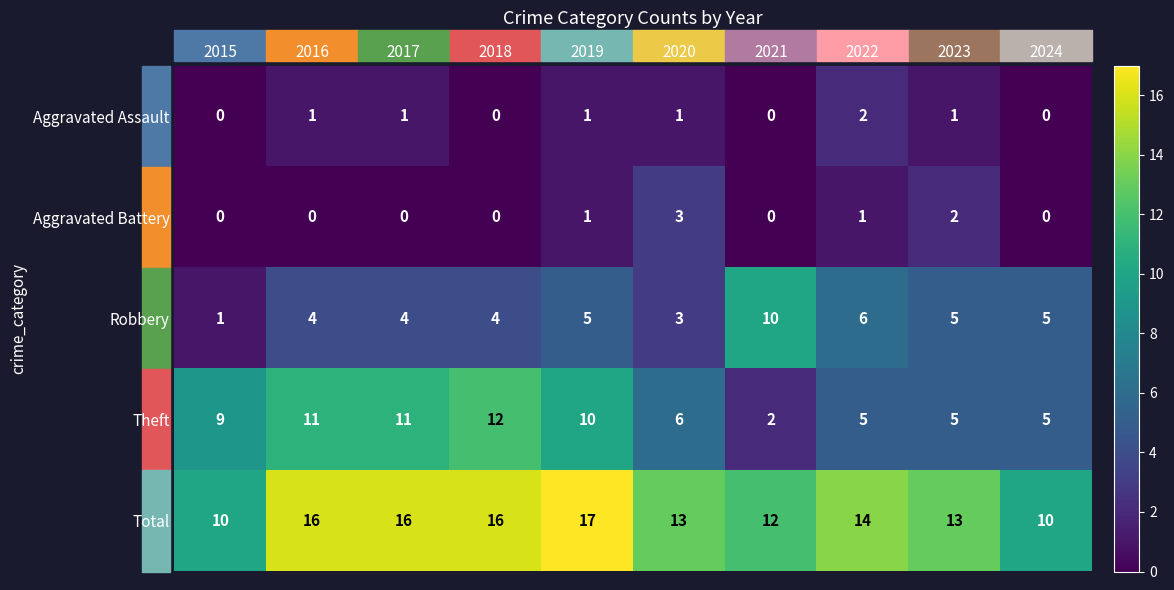

What is the total value across all series at 2018?

32